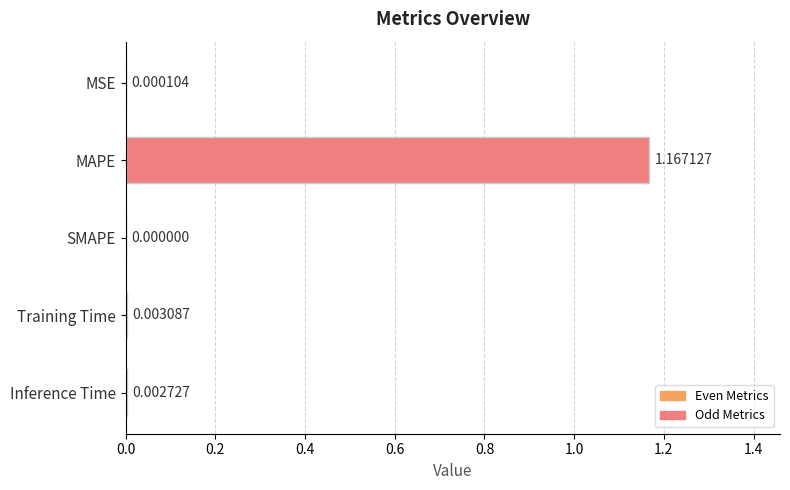

Are the bars horizontal?

Yes